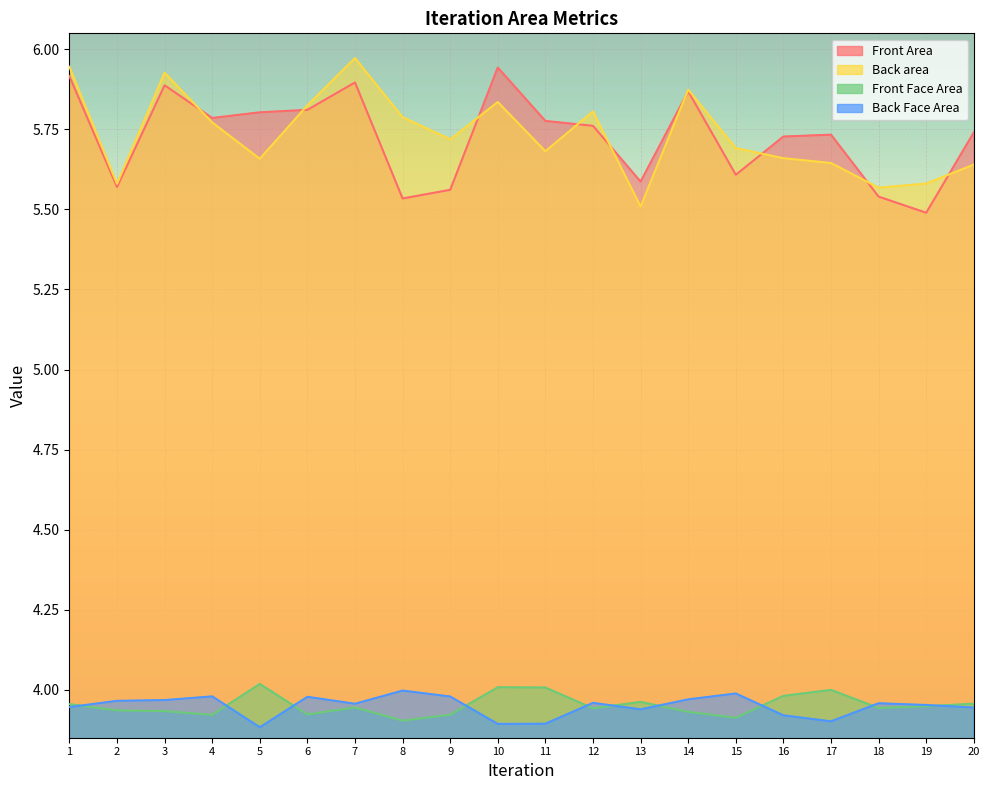

At which category is the sum across all series the highest?

7